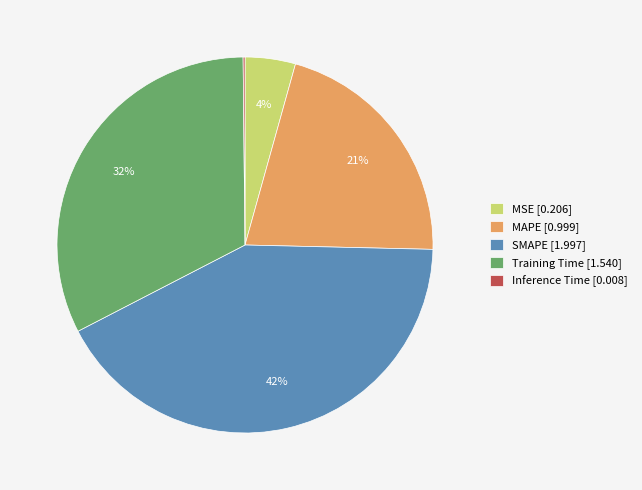

Combined, do Training Time [1.540] and SMAPE [1.997] account for over 50%?

Yes